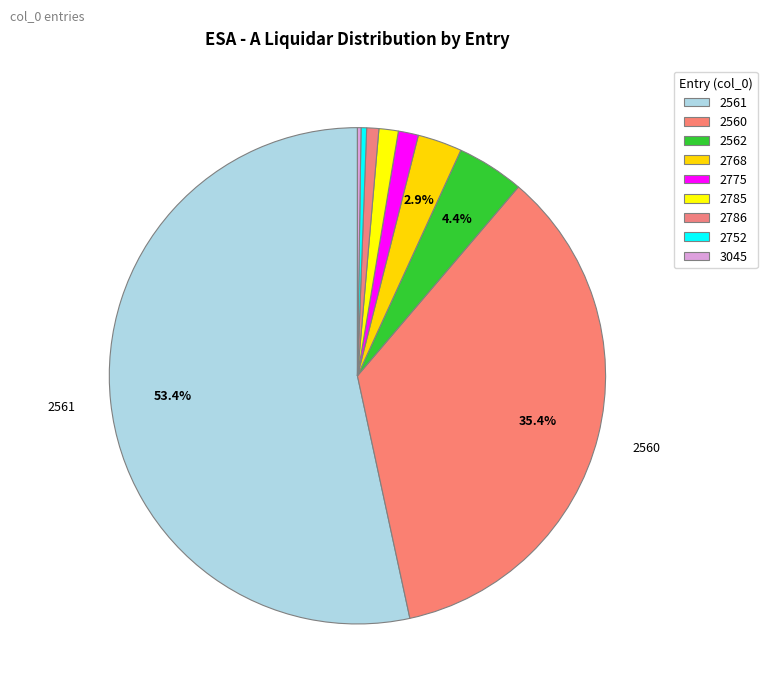

What is the change in value from 2561 to 2752?

-233546.9